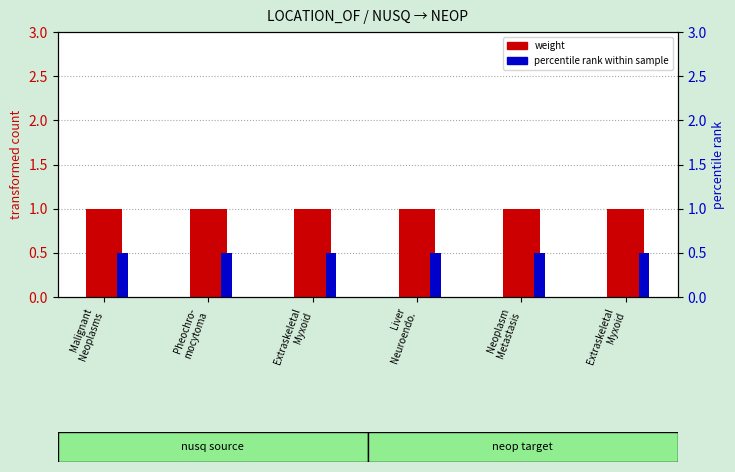

How many bars are there in each group?

2